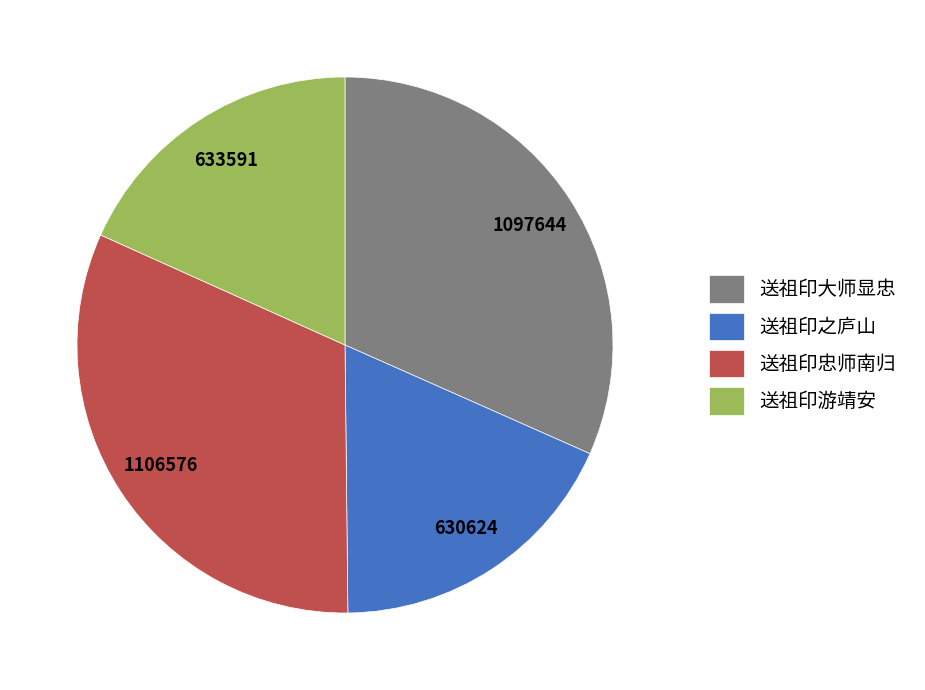

Does any single category account for the majority?

No